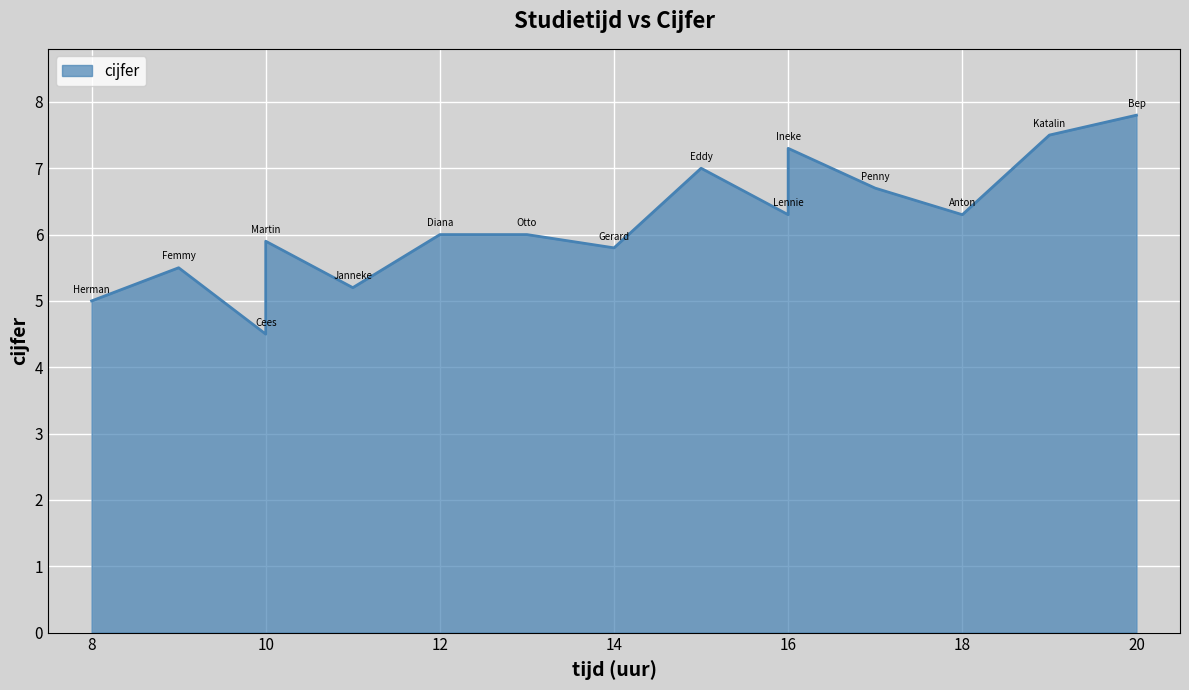

The chart shows a value of 7.5 at Katalin. True or false?

True